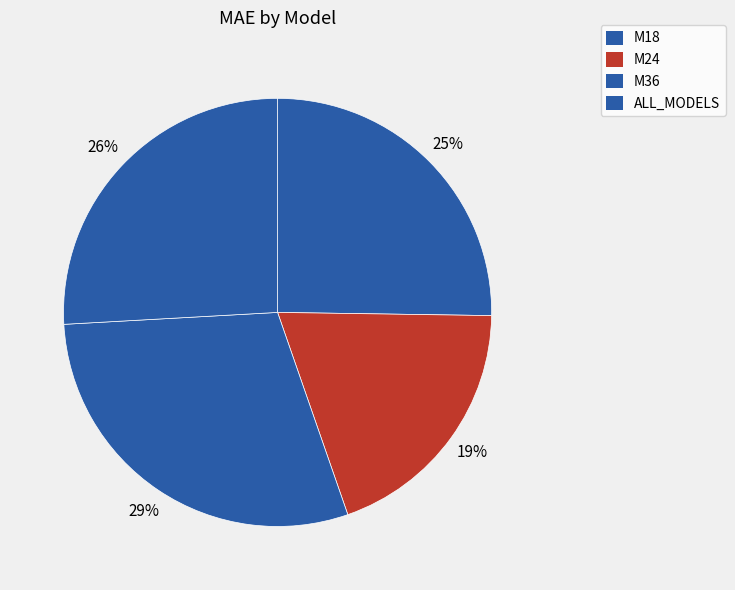

To the nearest percent, what is the difference between the largest and smallest slice percentages?

10%